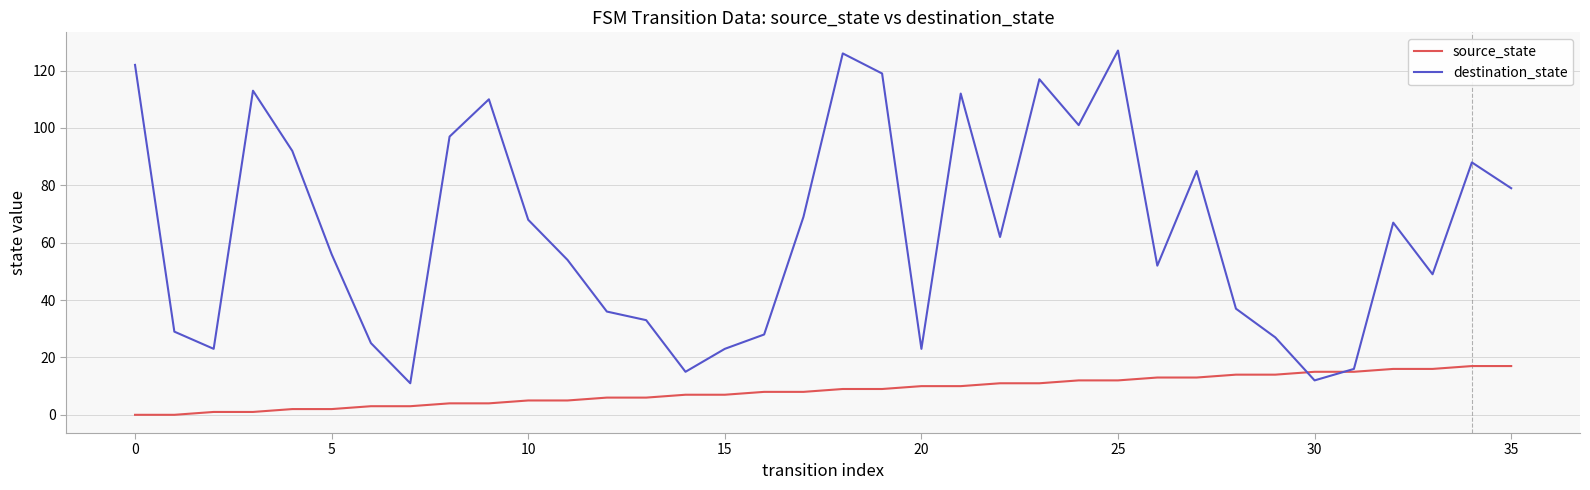

What is the greatest value displayed?

127